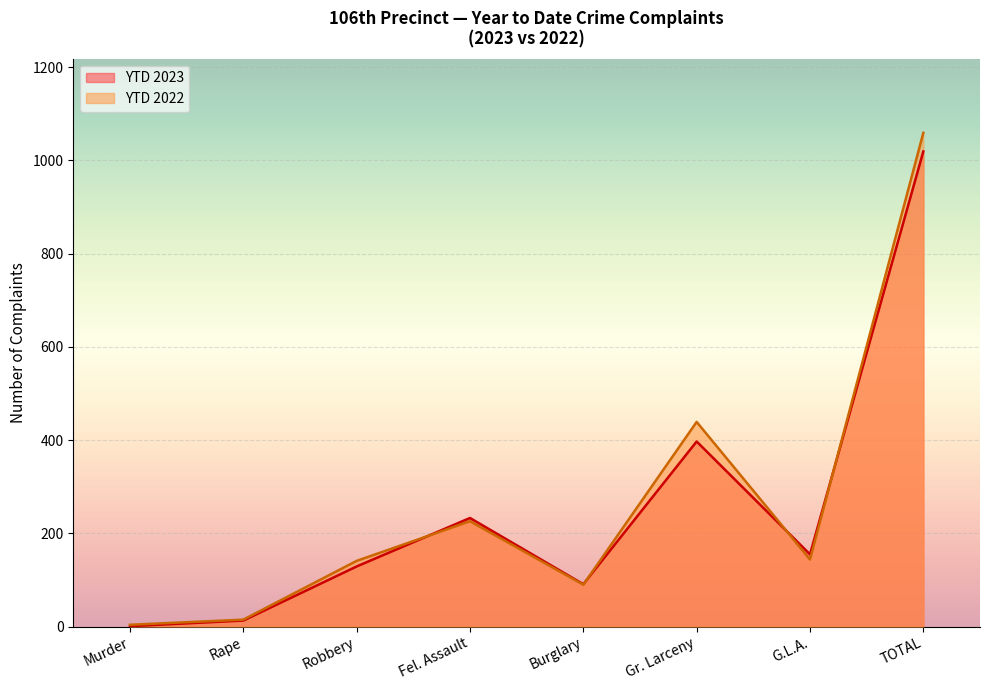

Where does the YTD 2023 series first go above 155?

Fel. Assault